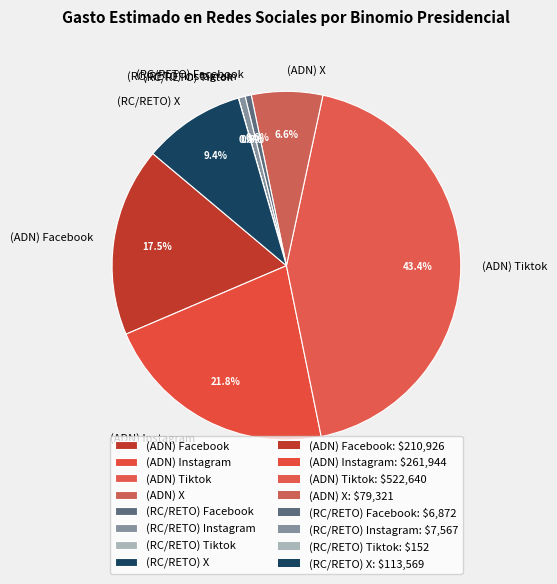

Is there a majority slice in this chart?

No